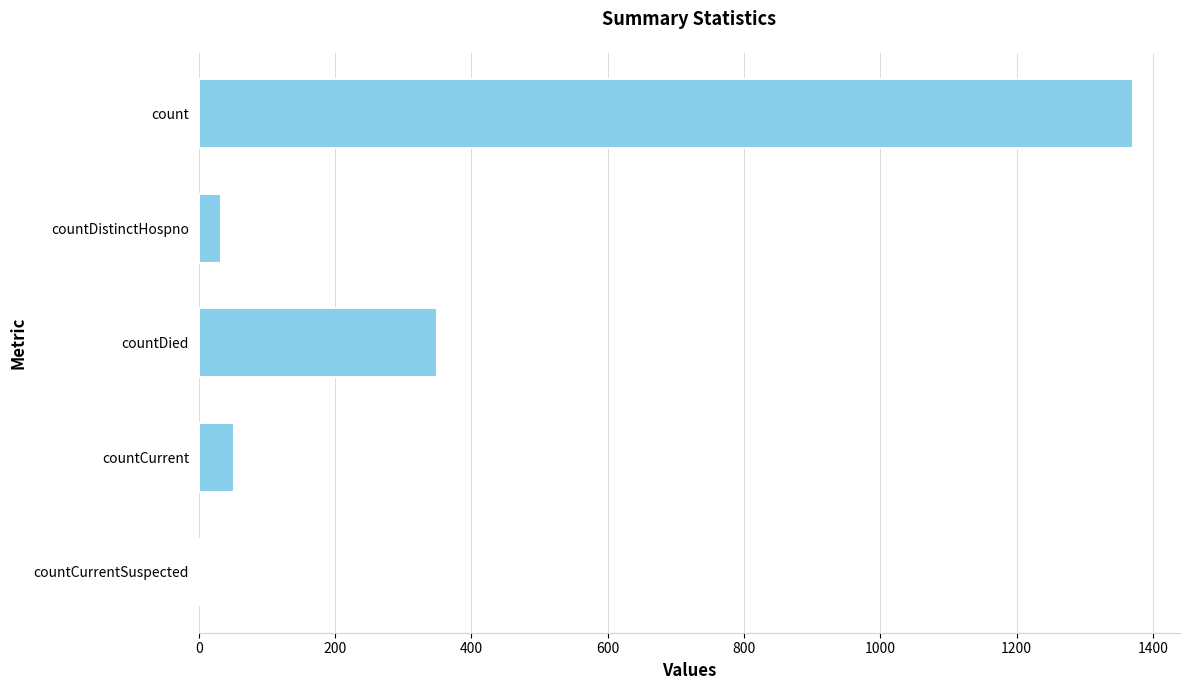

Count the number of categories in the chart.

5